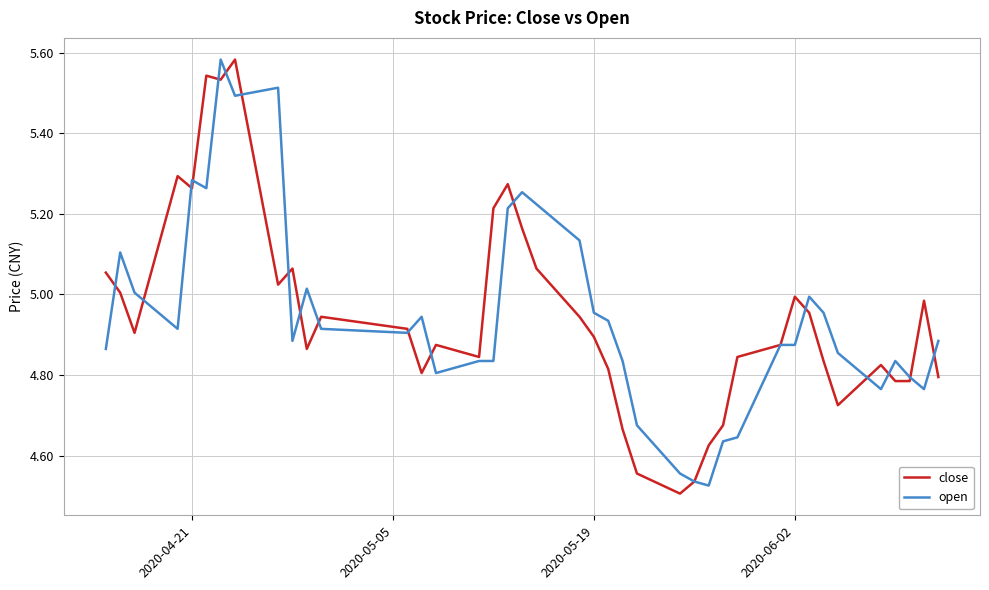

What are all the series names shown in the legend?

close, open